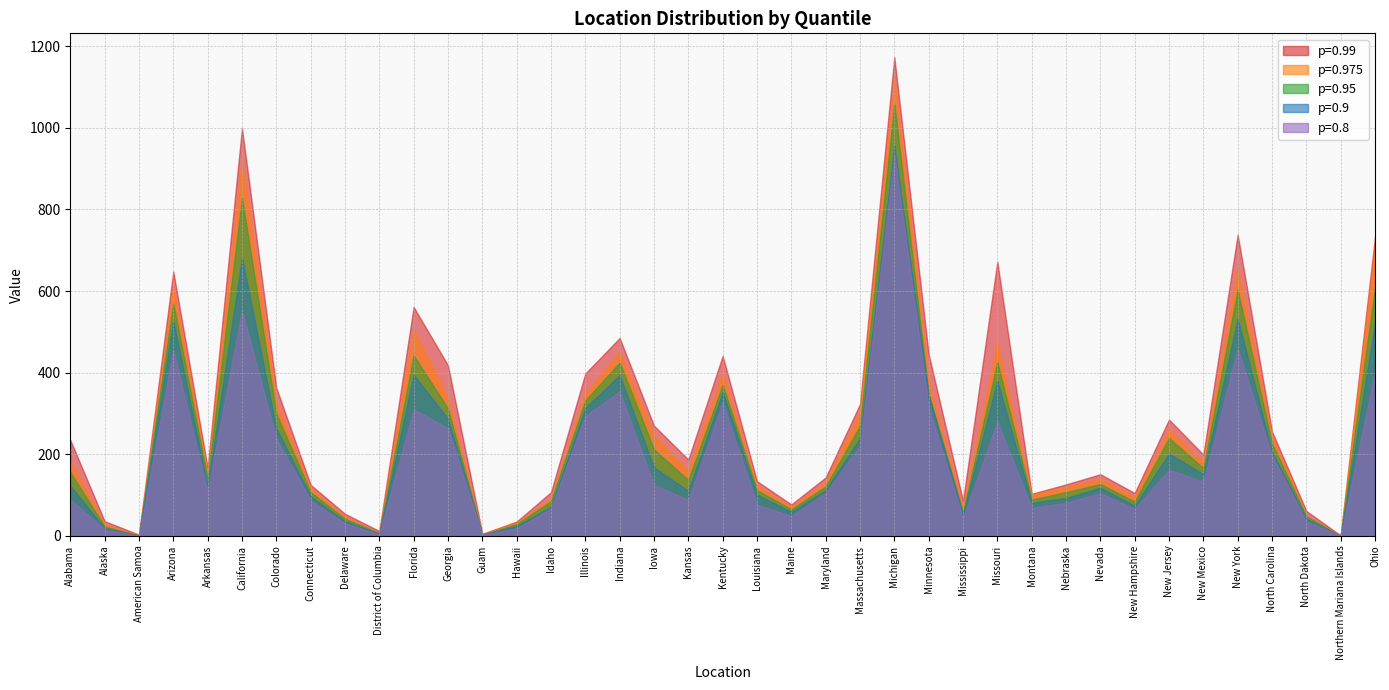

True or false: 0.975 and 0.975_line cross at least once.

False